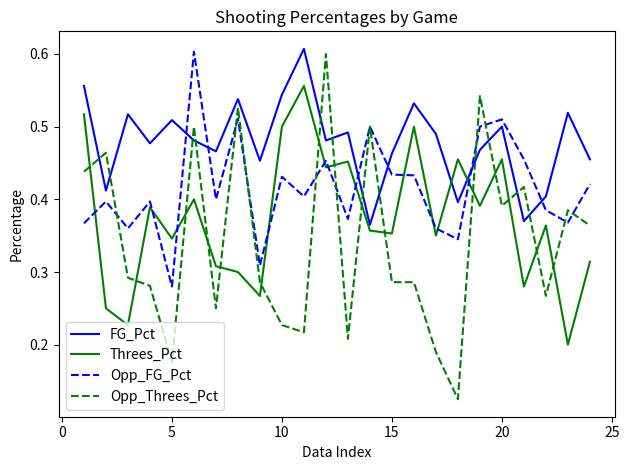

Count the number of data series in this chart.

4